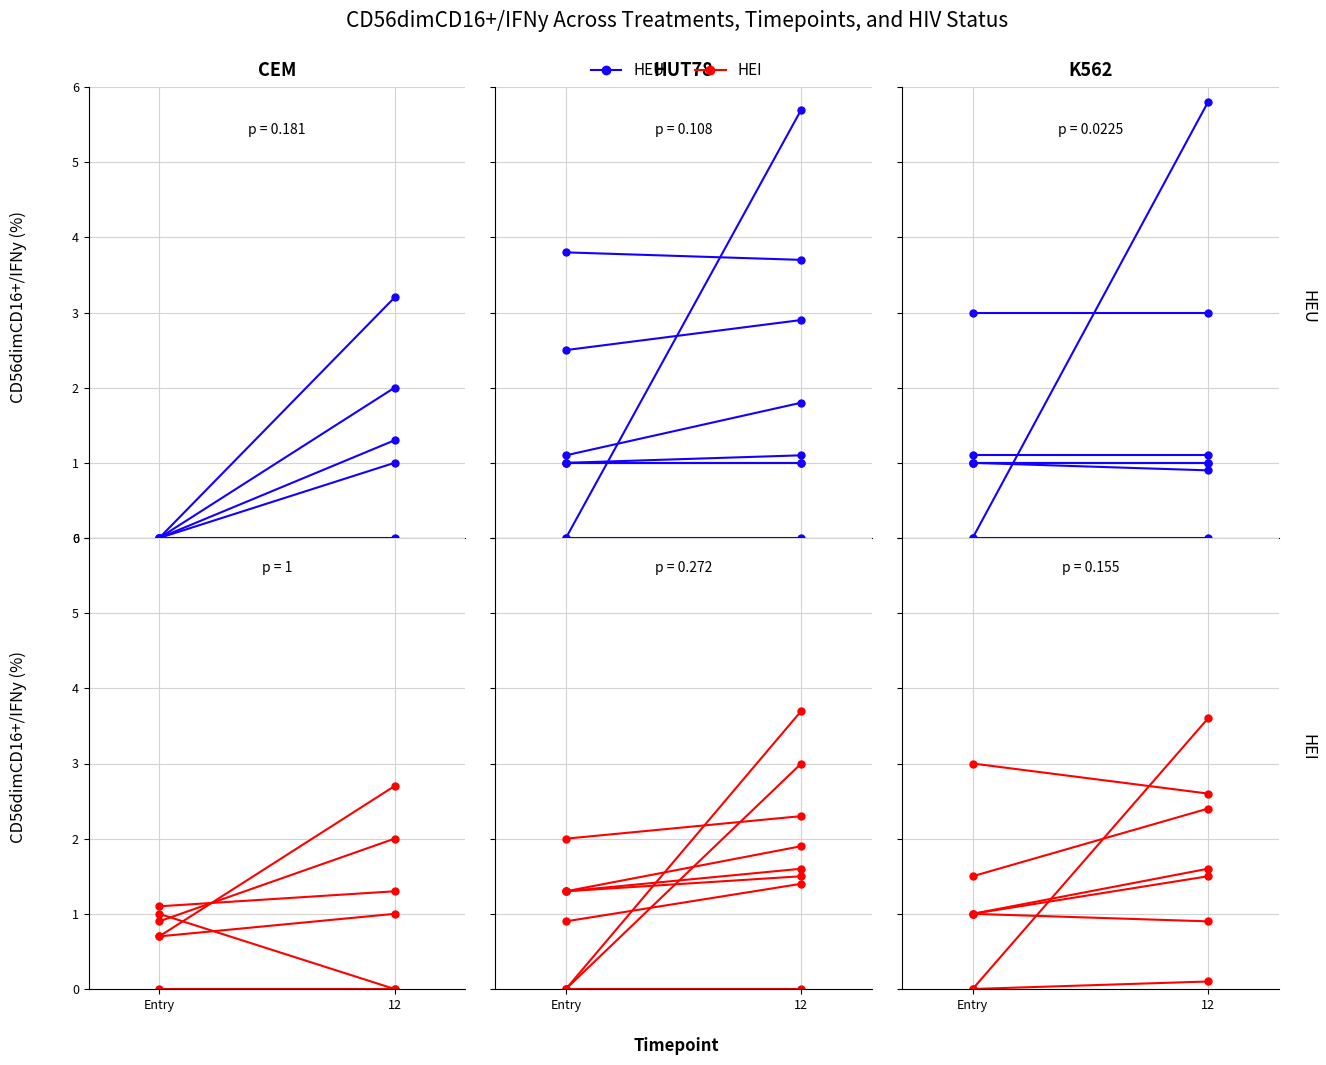

At 12, list the series in order from largest to smallest.

HEU, HEI